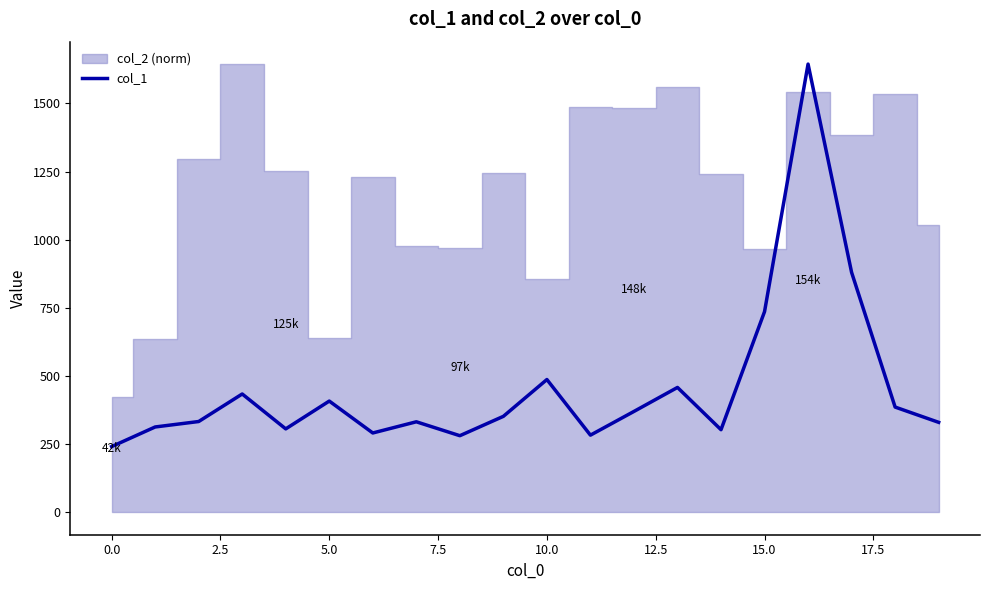

What is the difference between the maximum and minimum values?

1403